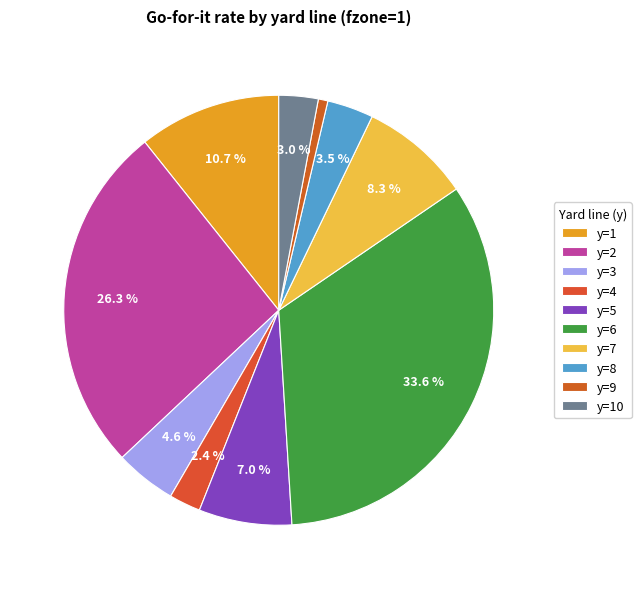

To the nearest percent, what is the difference between the y=1 and y=3 slice percentages?

6%